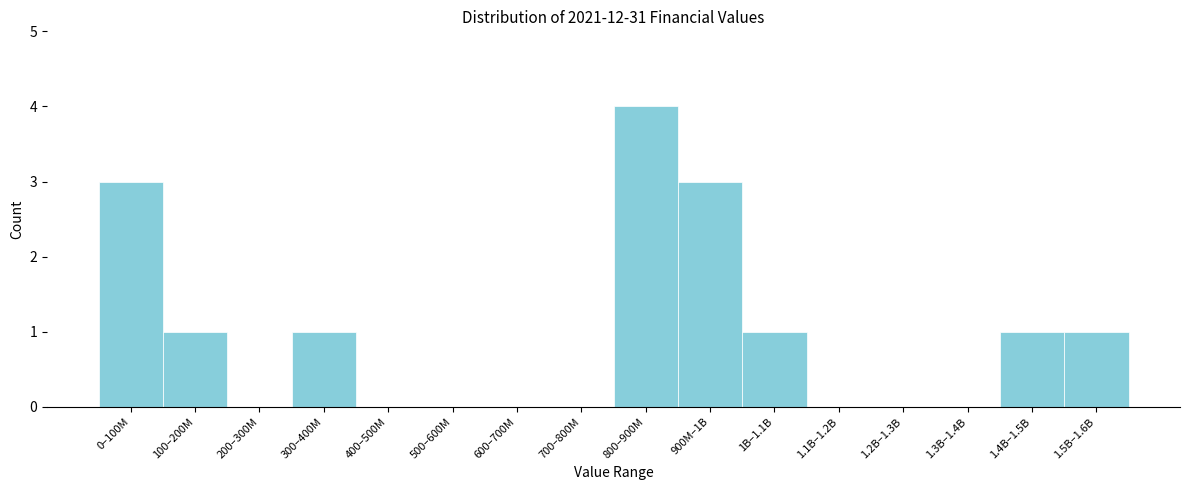

Reading right to left, list all the values displayed in this chart.

1.5B–1.6B=1	1.4B–1.5B=1	1.3B–1.4B=0	1.2B–1.3B=0	1.1B–1.2B=0	1B–1.1B=1	900M–1B=3	800–900M=4	700–800M=0	600–700M=0	500–600M=0	400–500M=0	300–400M=1	200–300M=0	100–200M=1	0–100M=3